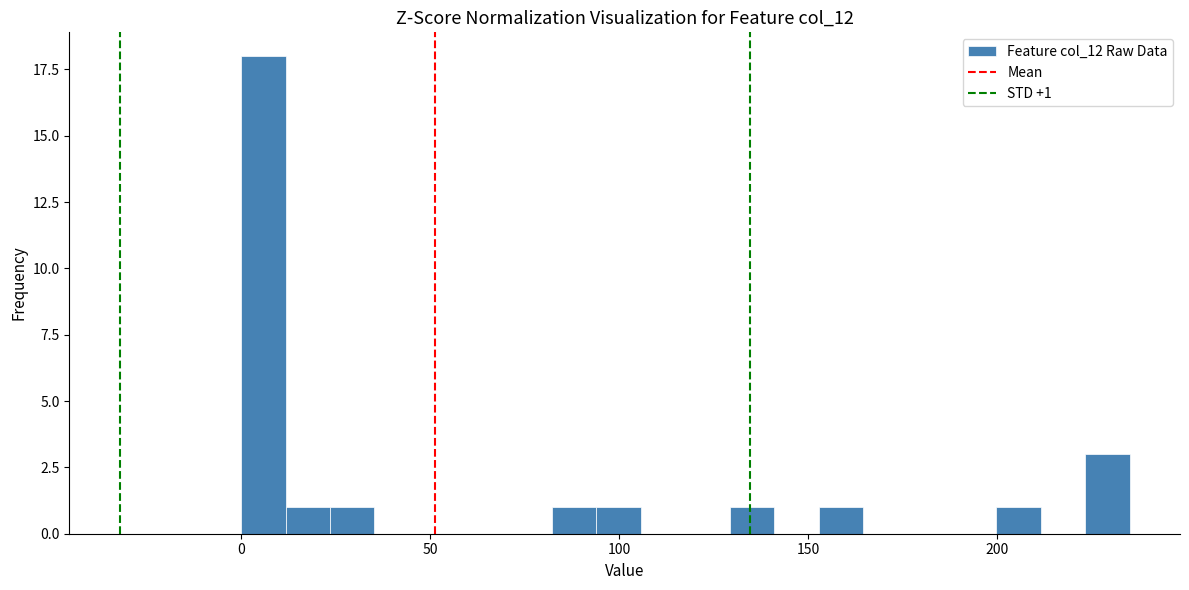

Around what value on the x-axis is the tallest bar? Give the approximate position of its centre, as read against the axis.

5